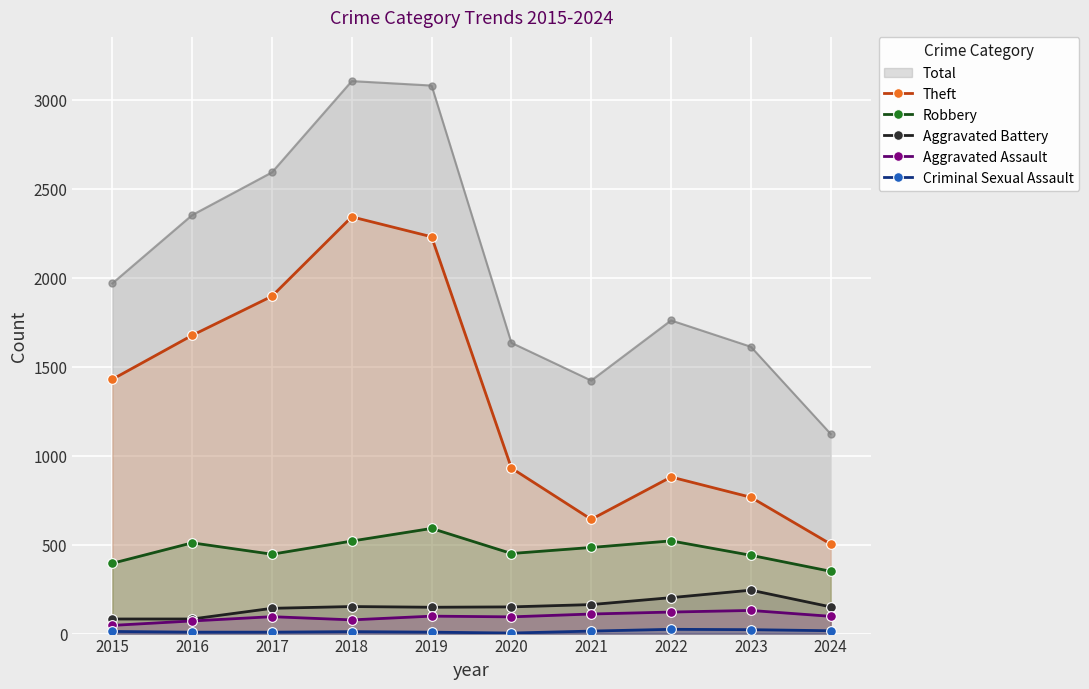

Count the number of categories in the chart.

10